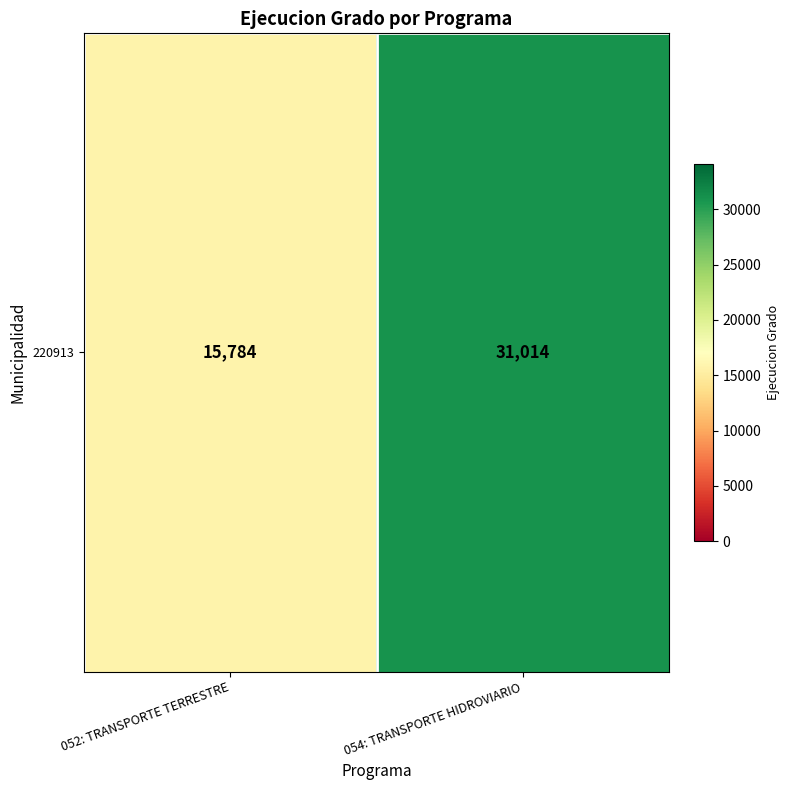

What is the sum of all values?

46798